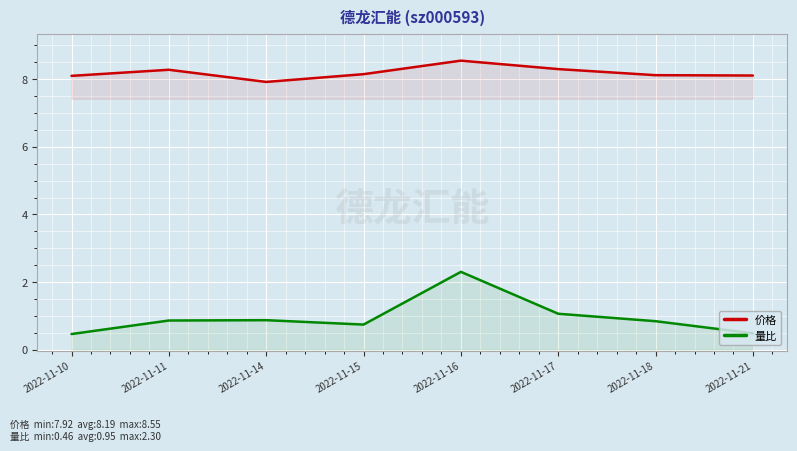

Rank the series at 2022-11-18 from highest to lowest value.

价格, 量比